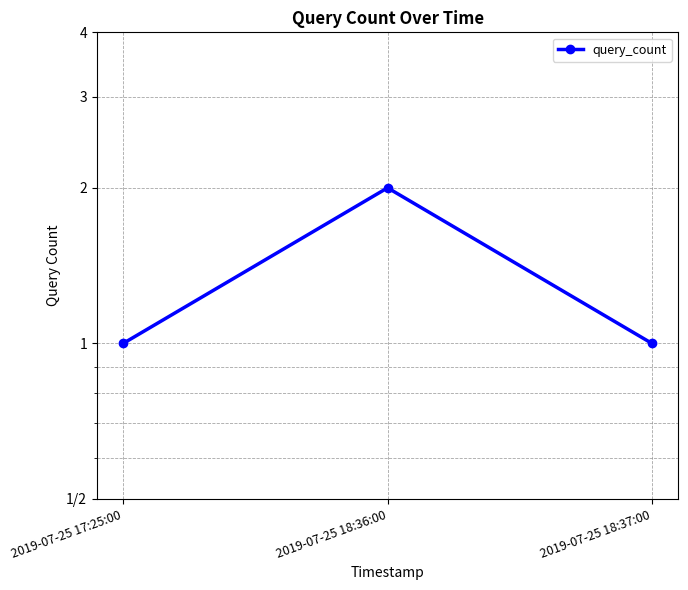

Reading left to right, what are all the values shown in this chart?

1	2	1